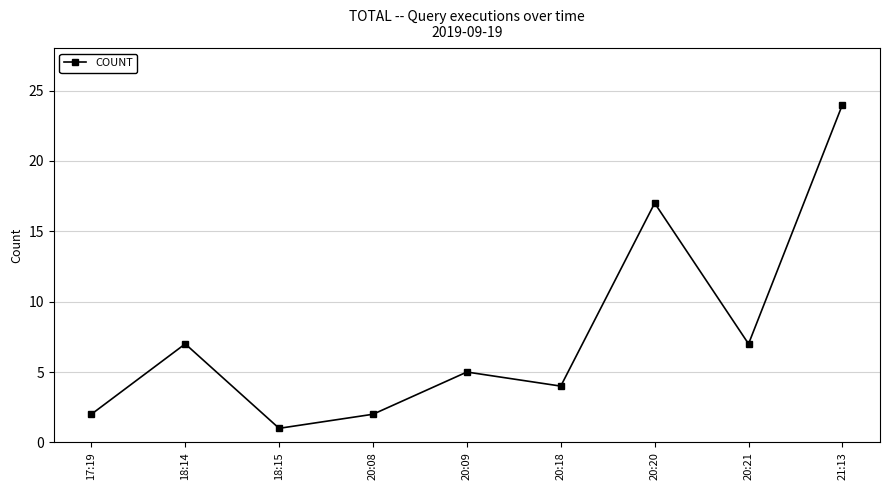

What is the change in value from 18:14 to 20:08?

-5